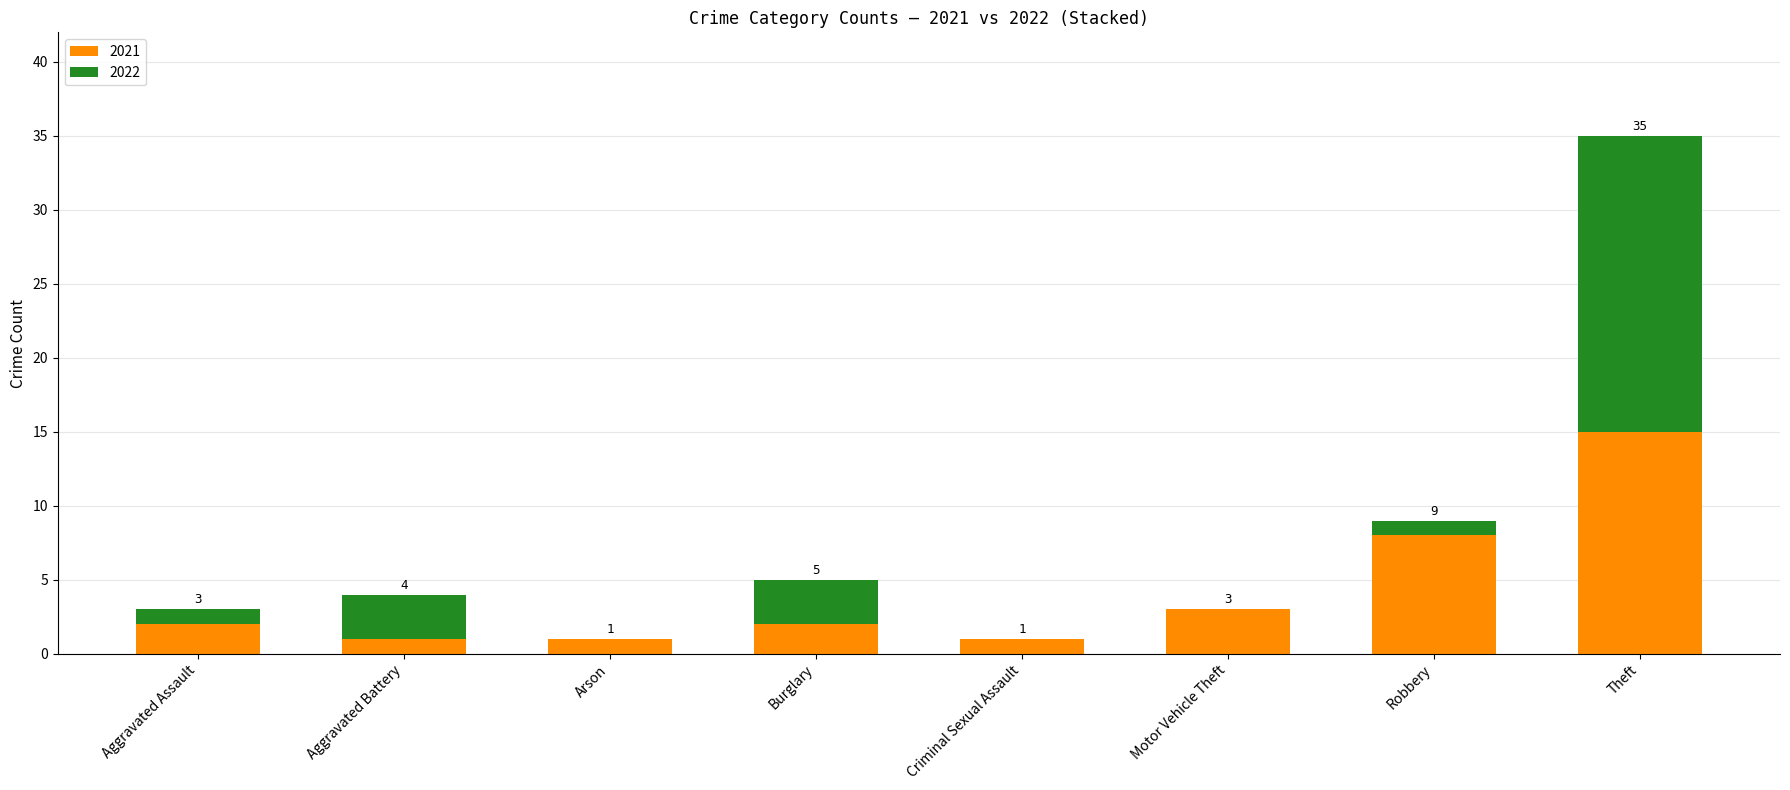

What is the difference between the 2021 values at Criminal Sexual Assault and Aggravated Assault?

1